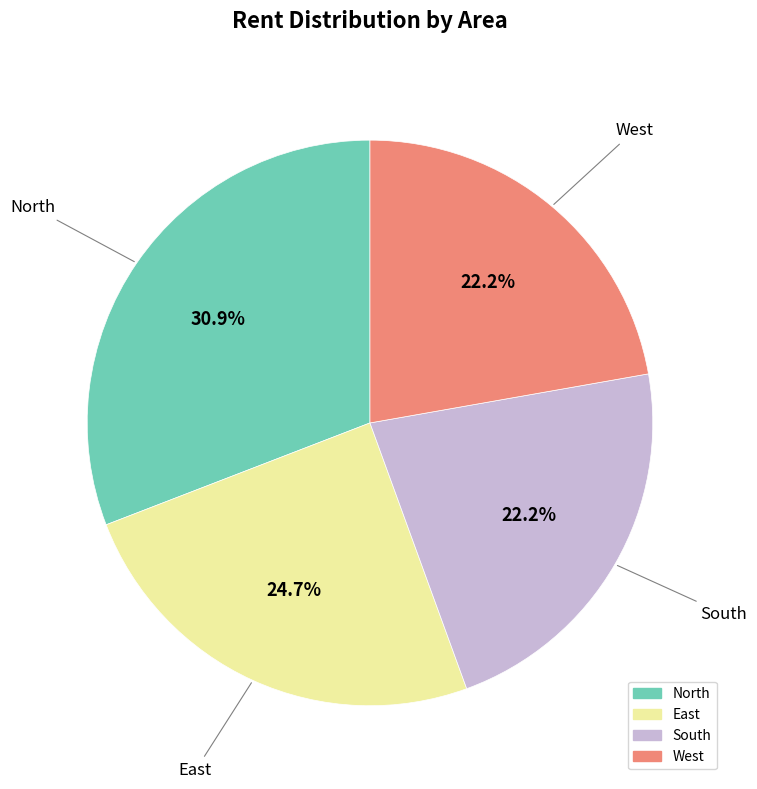

What percentage is the North slice, to the nearest percent?

31%